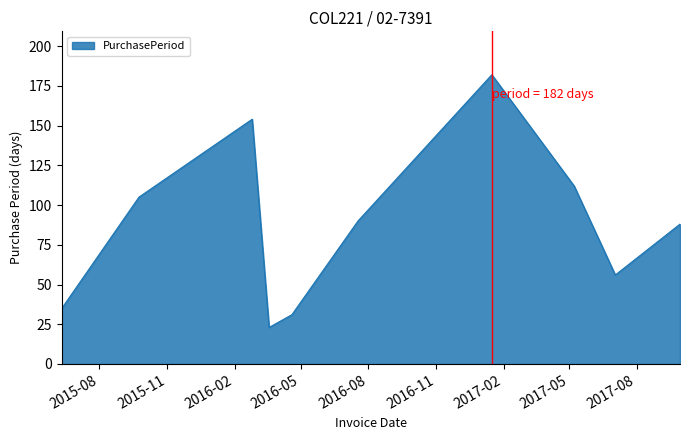

What is the difference between the maximum and minimum values?

159